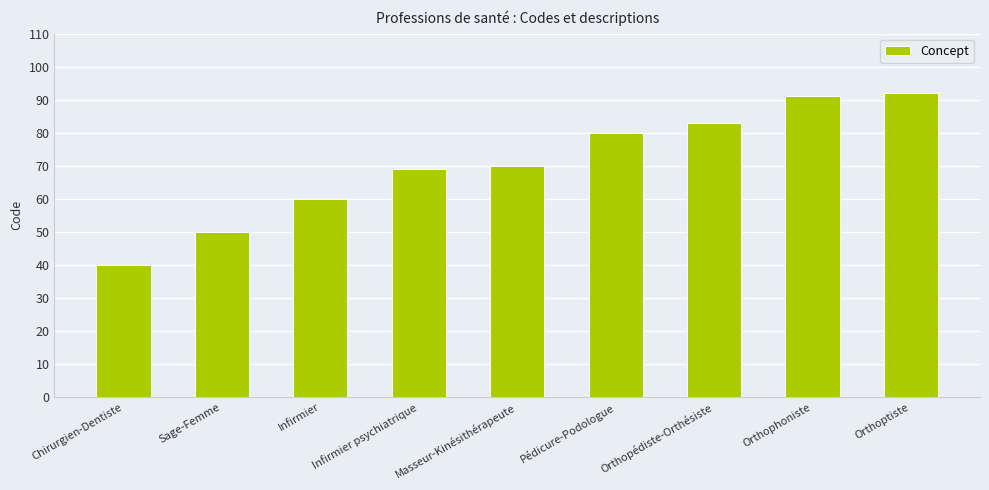

What is the ratio of the value at Sage-Femme to the value at Infirmier?

0.8